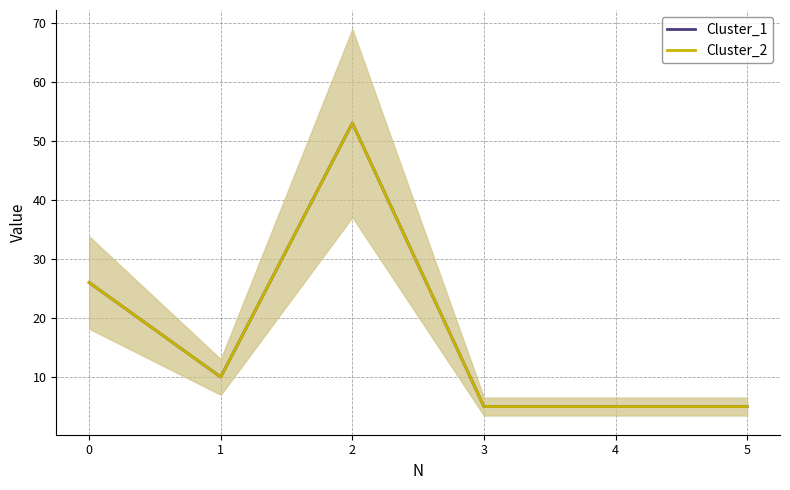

Reading left to right, what are all the values shown in this chart?

Cluster_1: 0=26	1=10	2=53	3=5	4=5	5=5
Cluster_2: 0=26	1=10	2=53	3=5	4=5	5=5